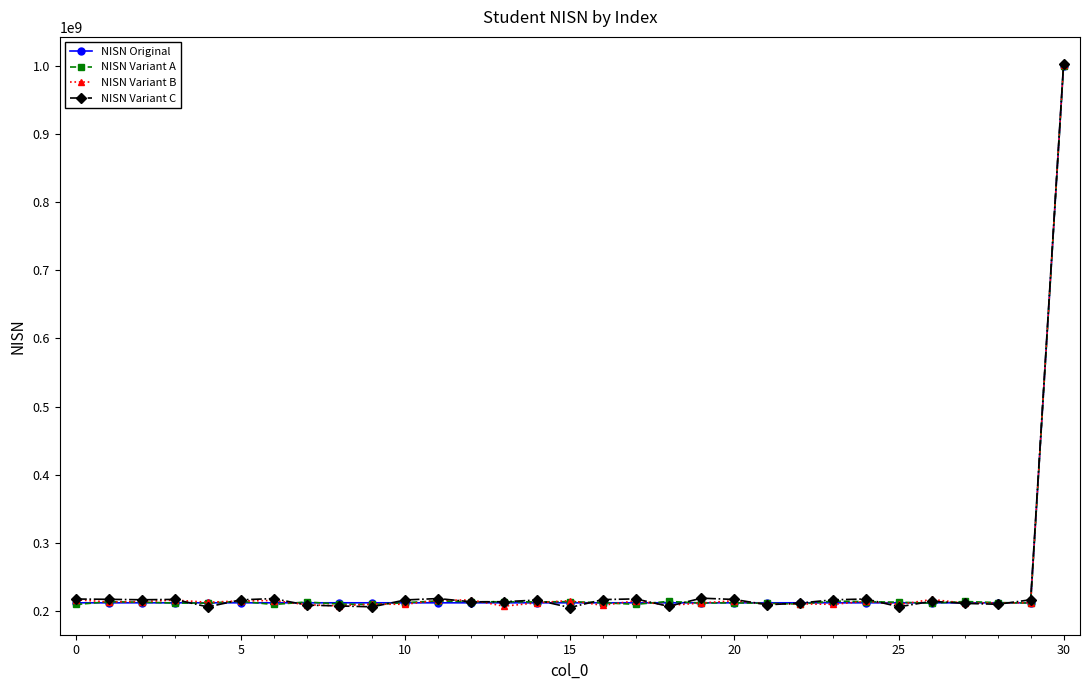

True or false: NISN Variant A has more than 1 interior local peaks.

True